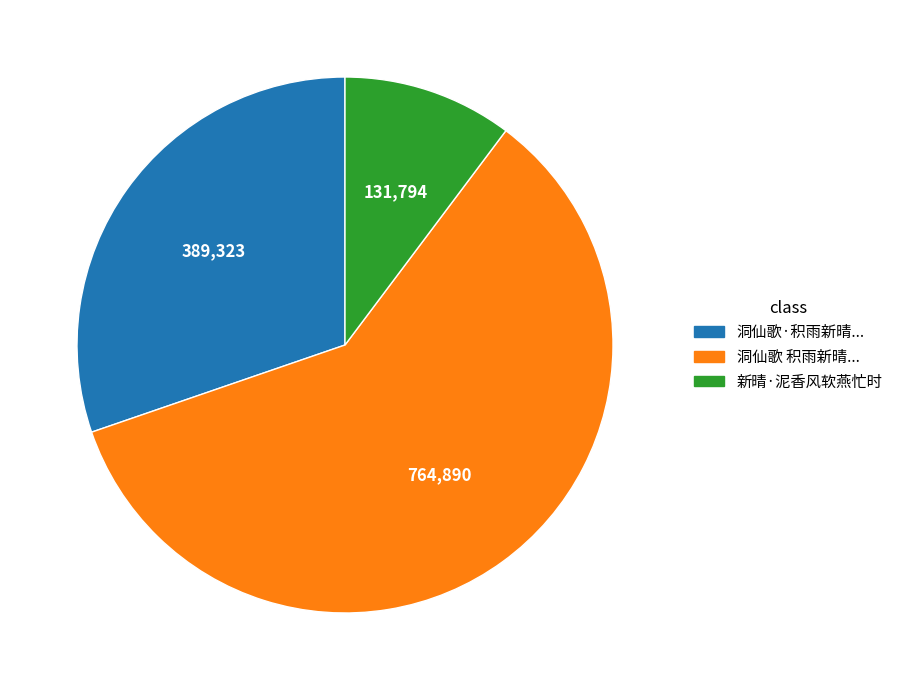

Which has a higher value, 洞仙歌 积雨新晴... or 洞仙歌·积雨新晴...?

洞仙歌 积雨新晴...